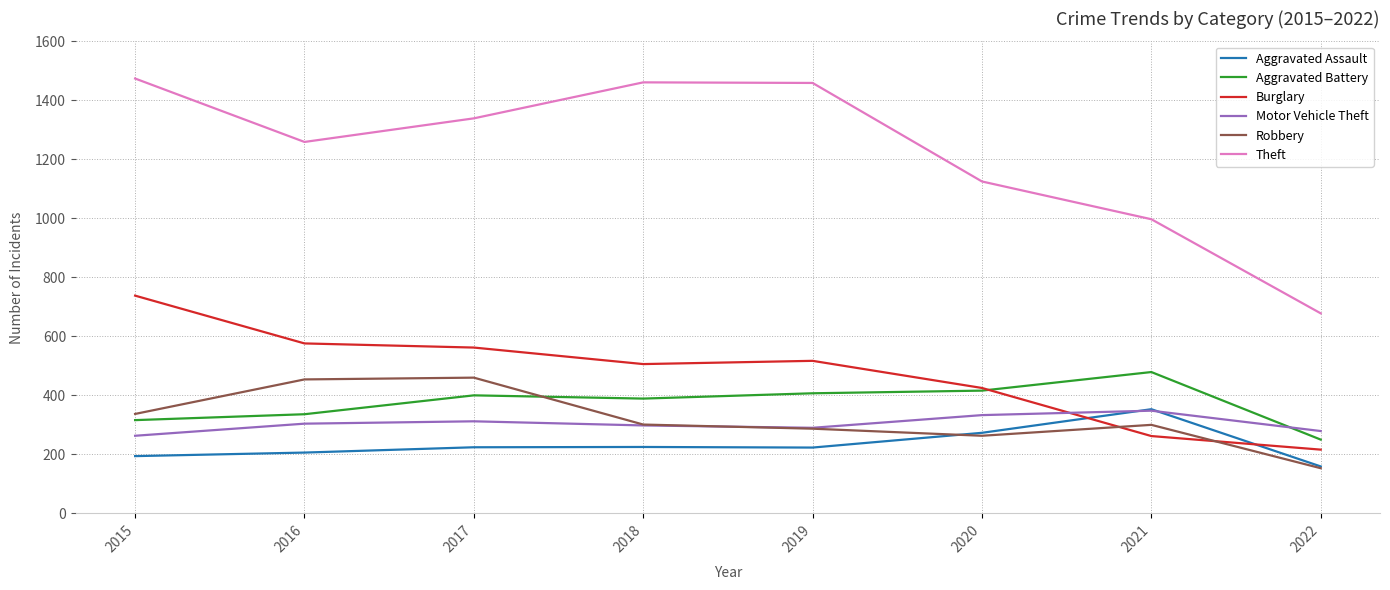

Is it true that Burglary equals 425 at 2020?

True